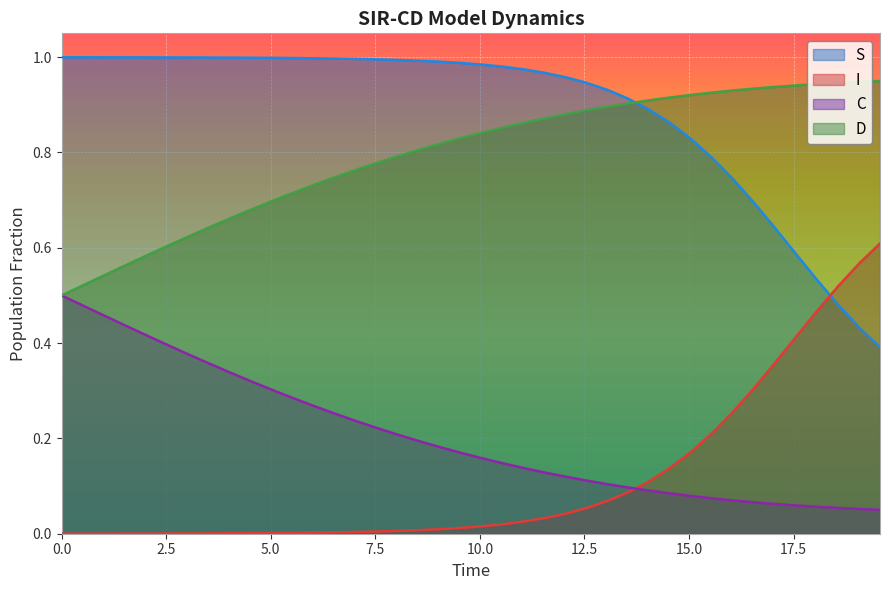

True or false: S and C intersect in this chart.

False